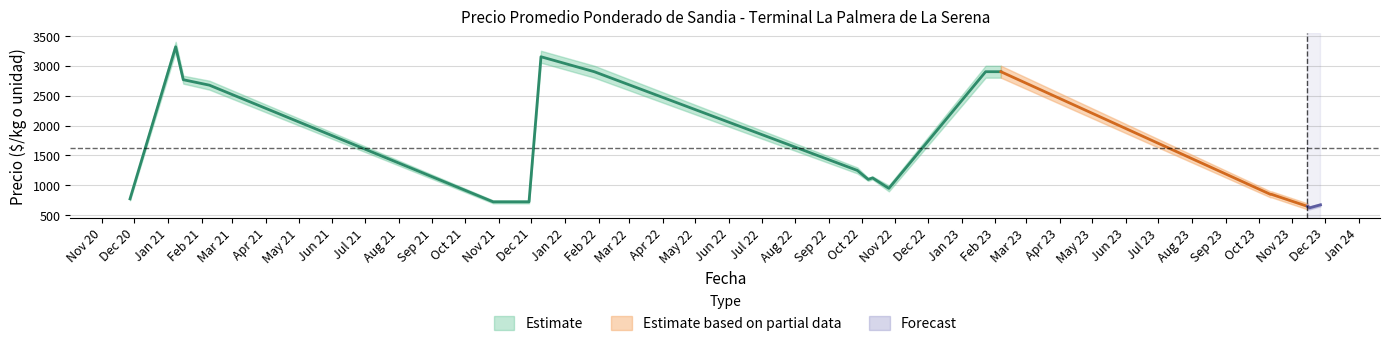

How many series are shown in this chart?

3